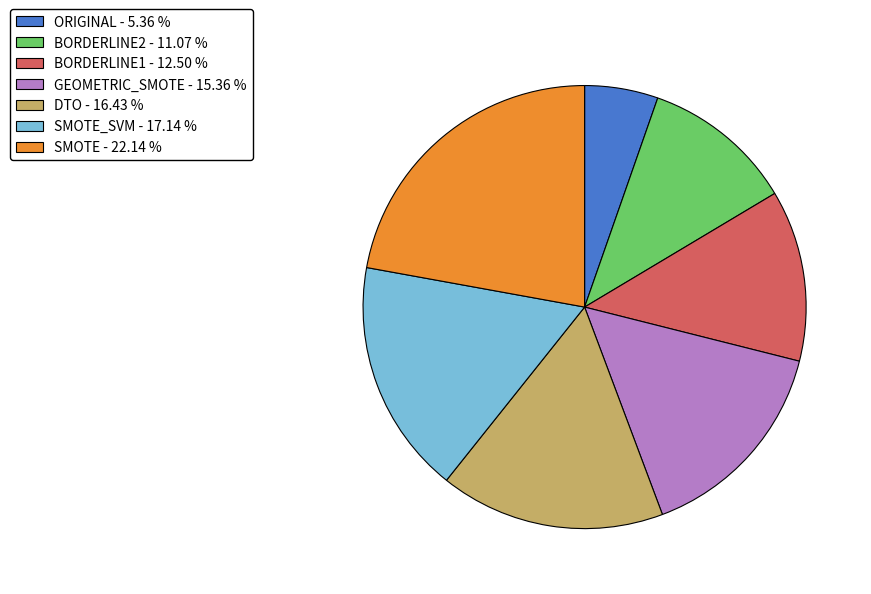

Is the sum of SMOTE - 22.14 % and DTO - 16.43 % greater than half?

No